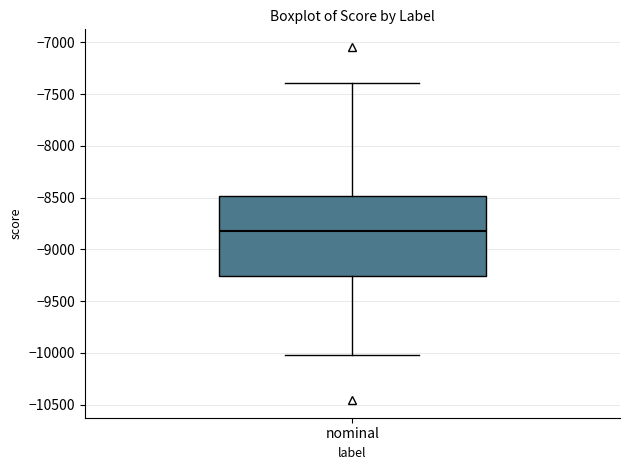

Transcribe this box plot: give where the median line is, the range the box spans, and where the two whiskers end, as read against the y-axis. The values are not printed on the chart, so give them approximately, as read against the axis.

median -8800, box -9250 to -8500, whiskers -10000 to -7400